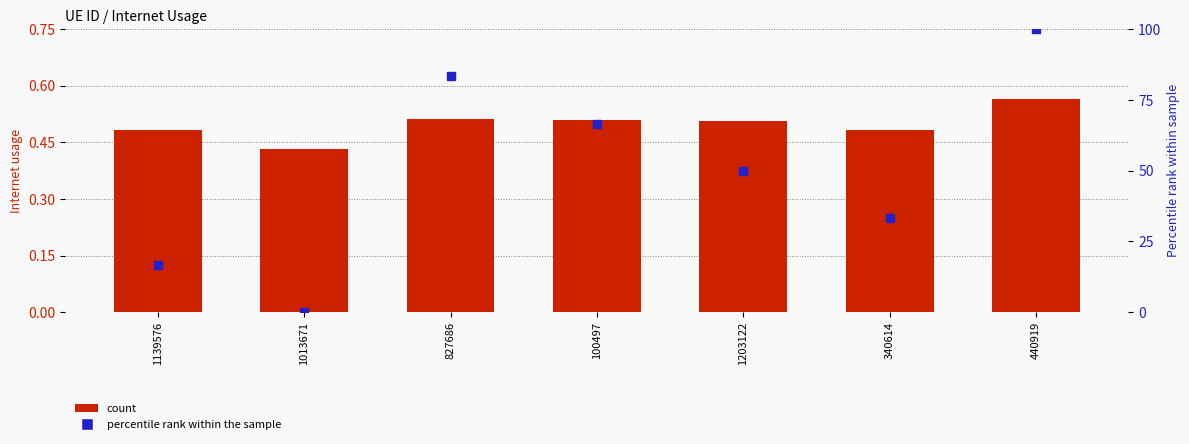

How many groups of bars are there?

7